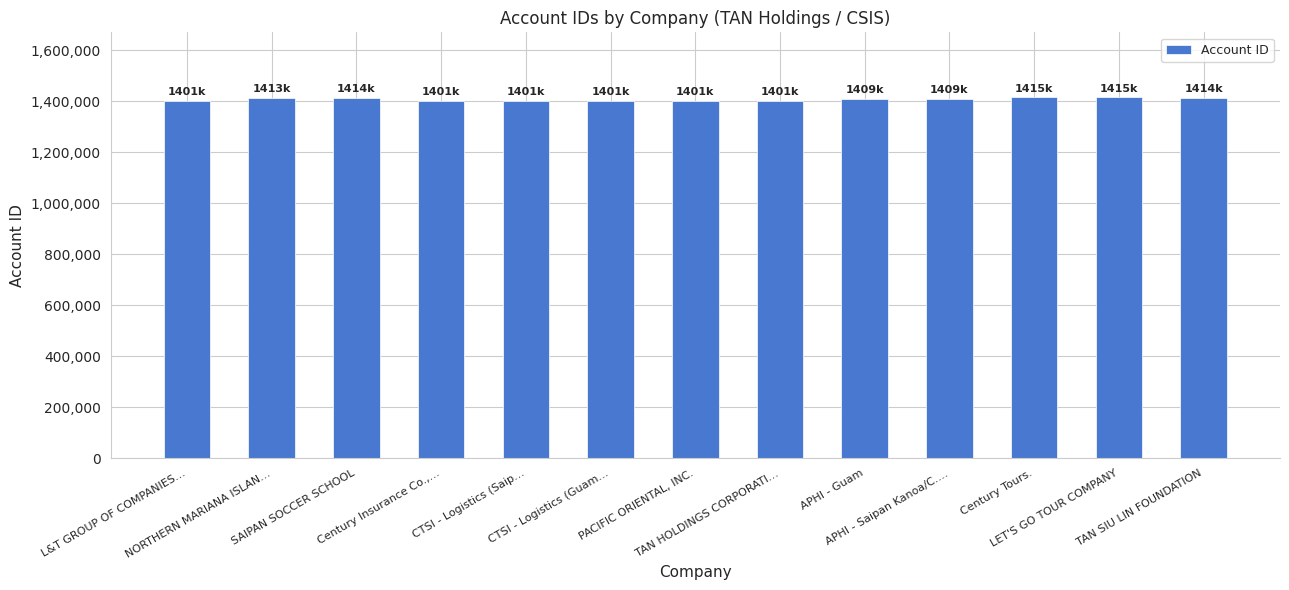

What is the maximum value shown in the chart?

1415267